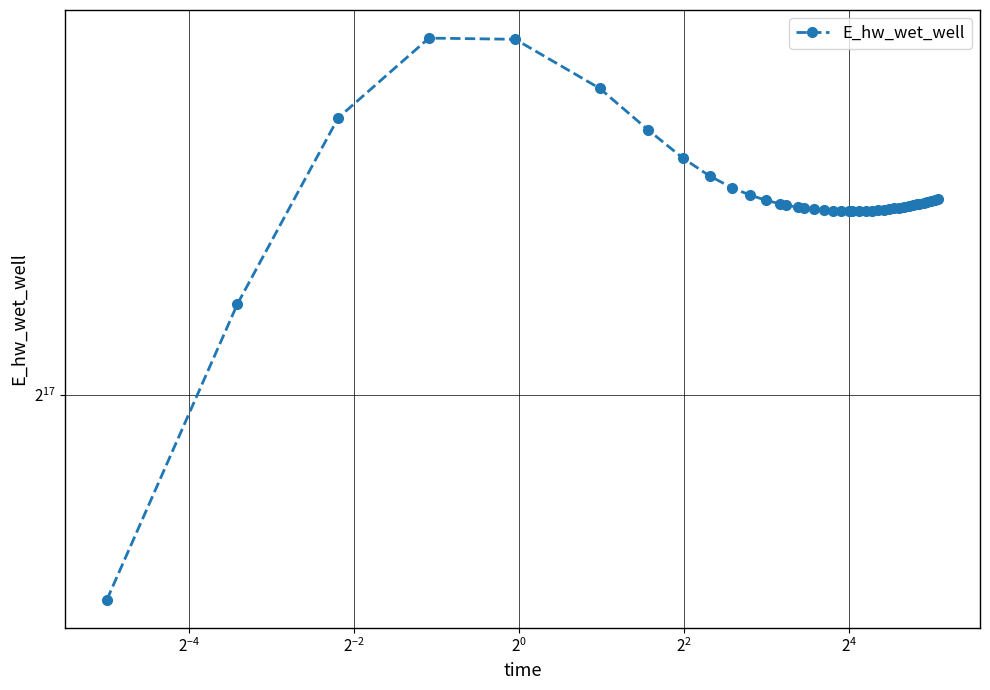

Is this an area chart (filled region under the line)?

No